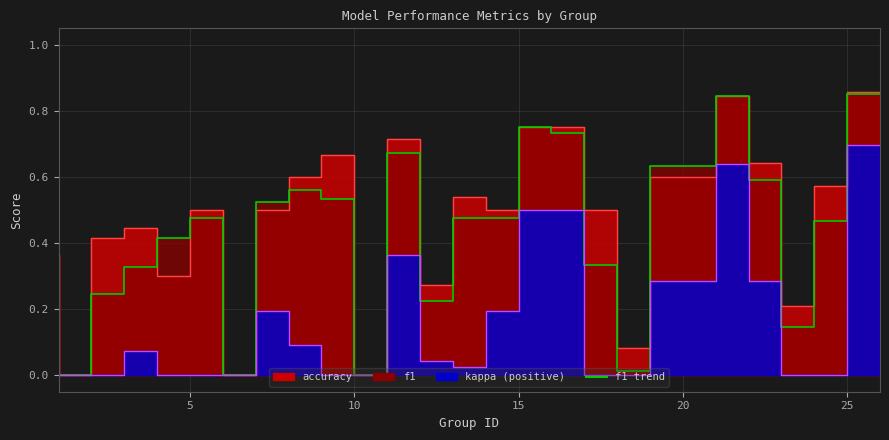

What is the greatest value displayed?

0.9